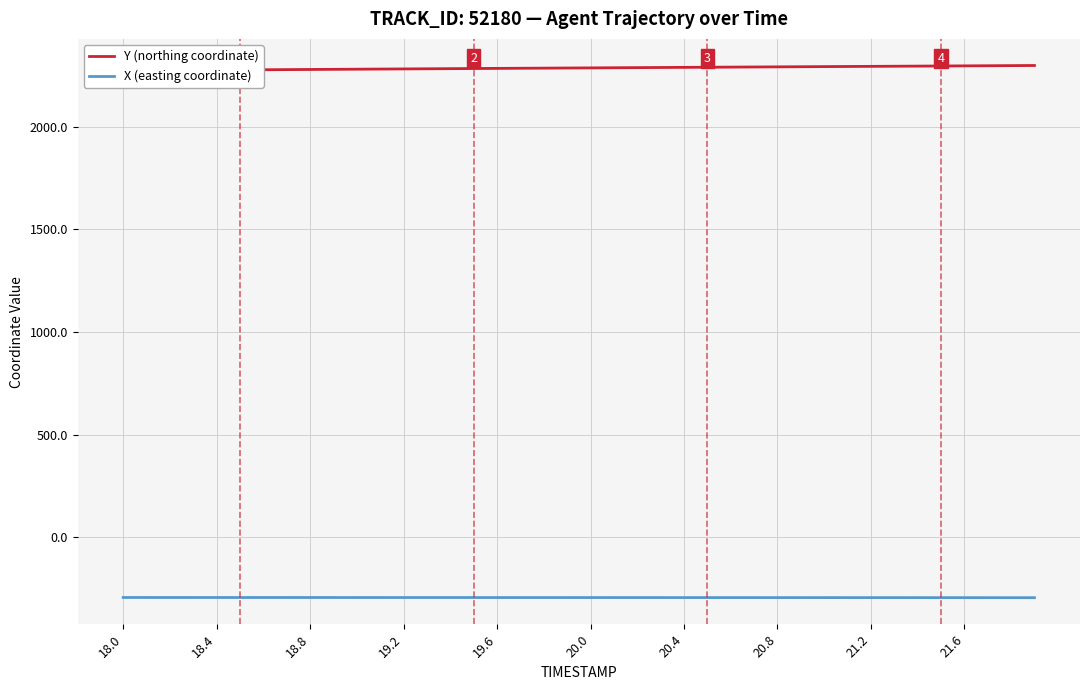

What is the difference between the maximum and minimum values in the X (easting coordinate) series?

1.0